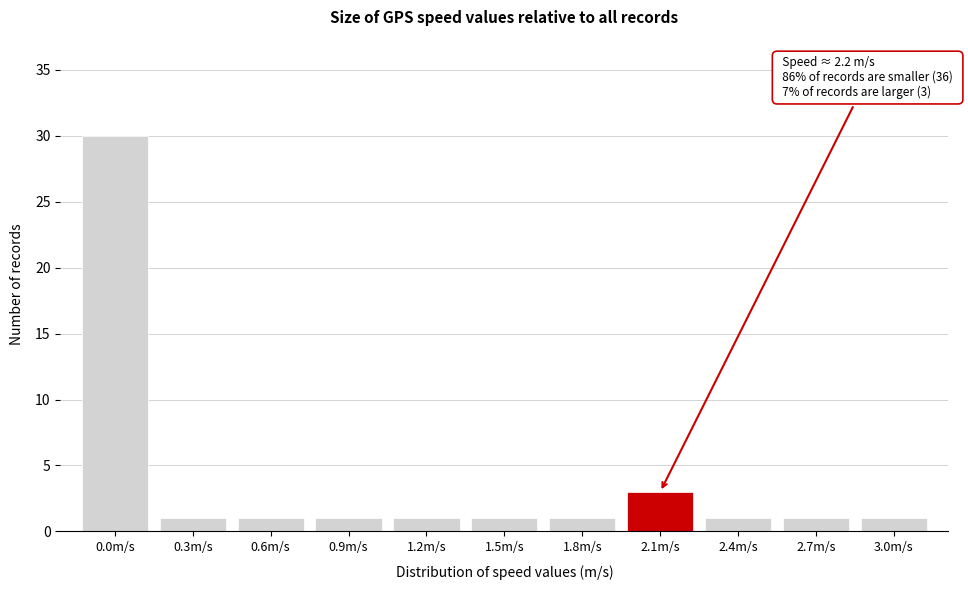

Reading left to right, what are all the values shown in this chart?

0.0m/s=30	0.3m/s=1	0.6m/s=1	0.9m/s=1	1.2m/s=1	1.5m/s=1	1.8m/s=1	2.1m/s=3	2.4m/s=1	2.7m/s=1	3.0m/s=1